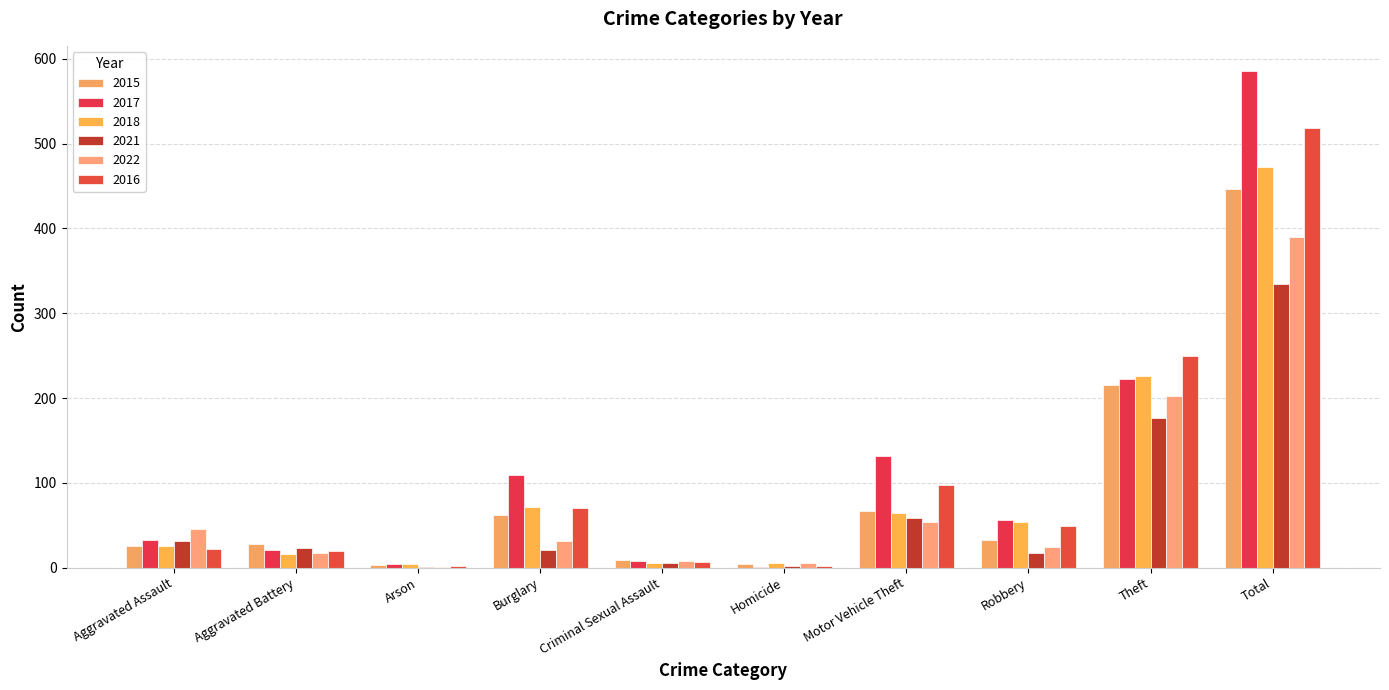

What are all the series names shown in the legend?

2015, 2017, 2018, 2021, 2022, 2016